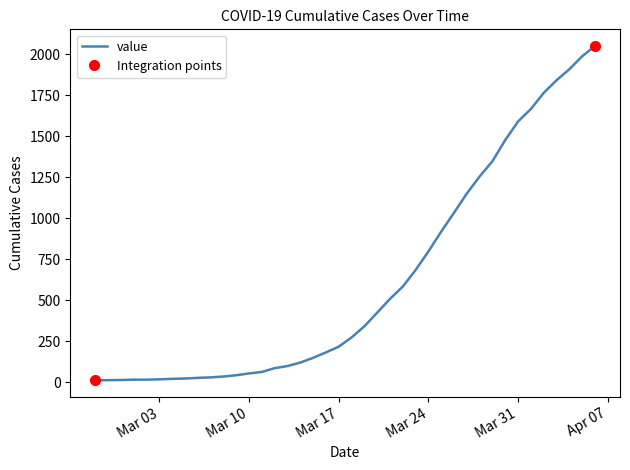

What is the sum of all values?

24864